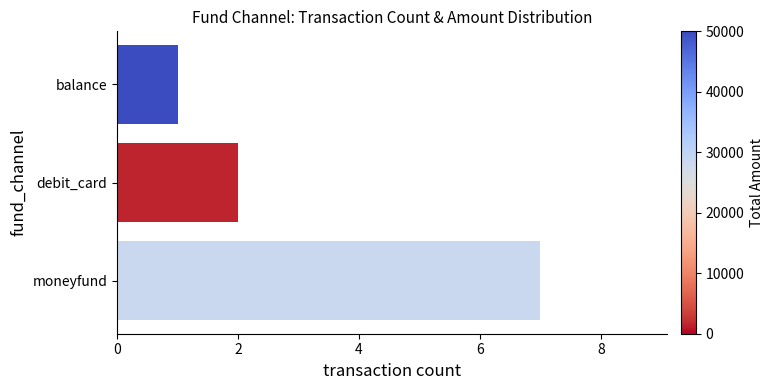

Approximately how many times larger is the value at moneyfund compared to balance?

7.0